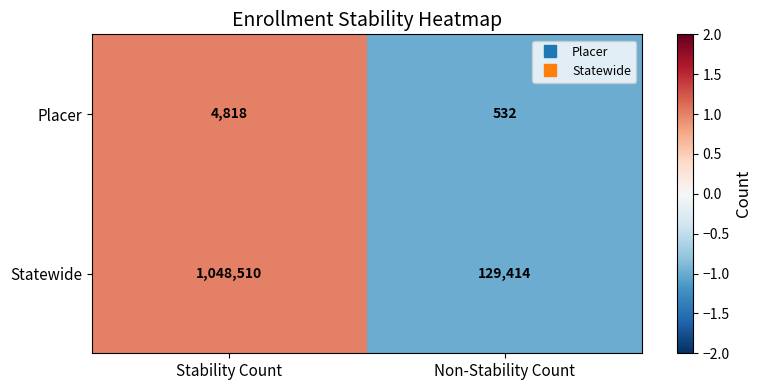

What is the approximate value of Statewide at Non-Stability Count?

129414